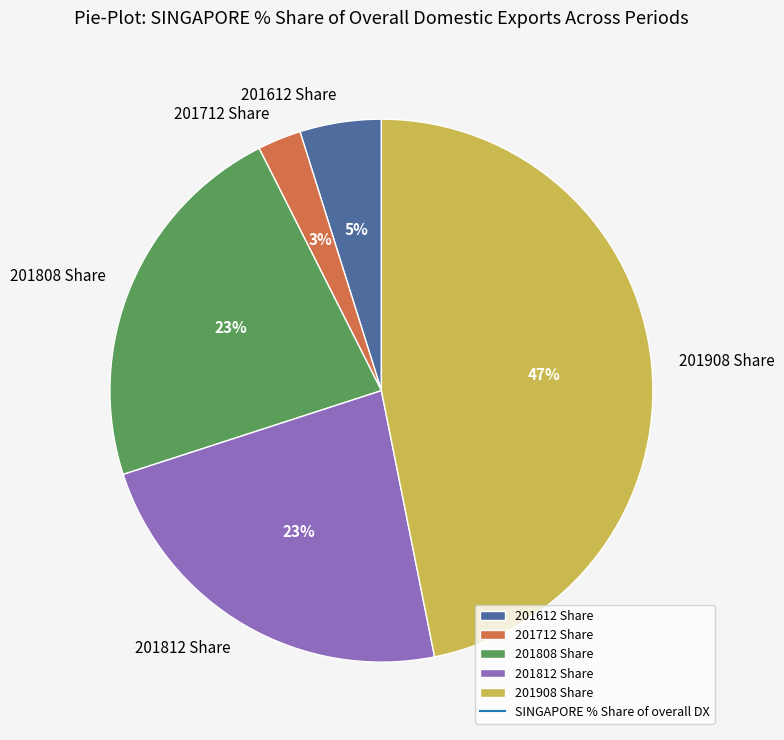

What is the smallest slice in the pie chart?

201712 Share